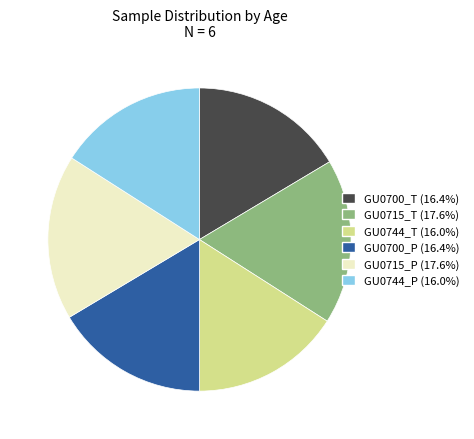

Is GU0715_T the majority of the pie?

No